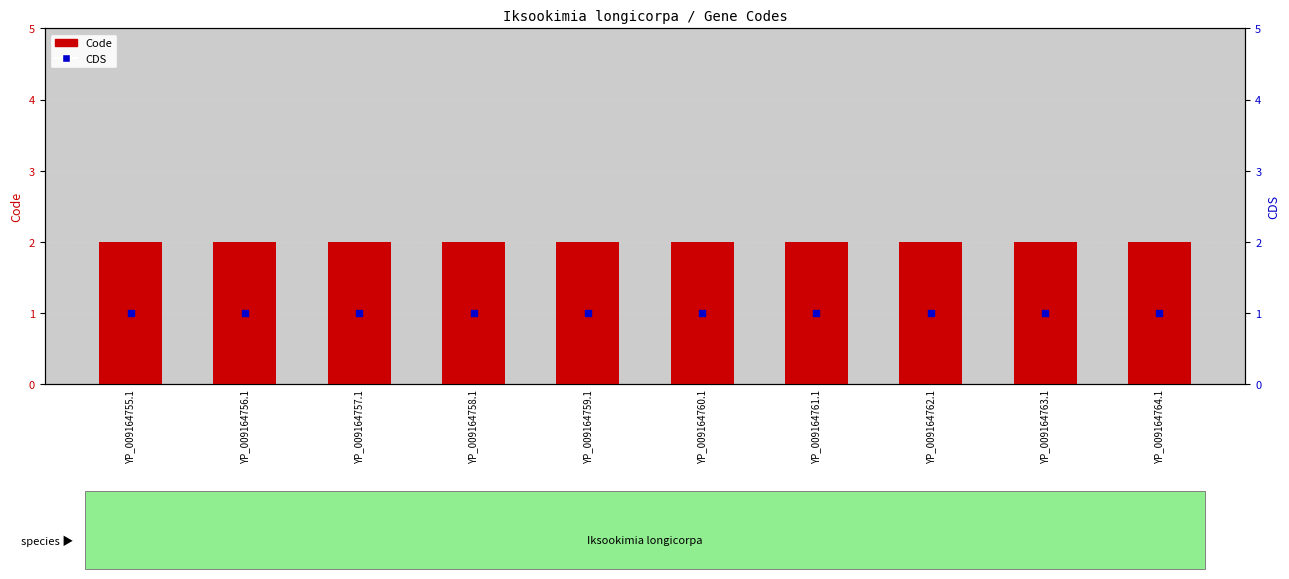

Which series has the largest Y range (max minus min)?

Code